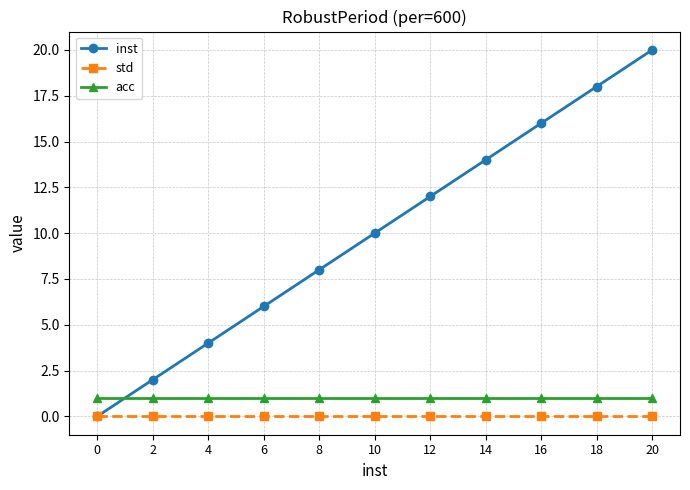

What is the spread (max minus min) of values at 16?

16